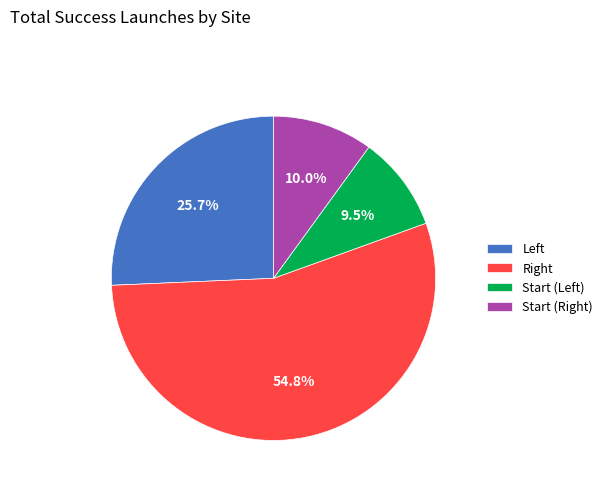

Which category has the biggest portion of the pie?

Right